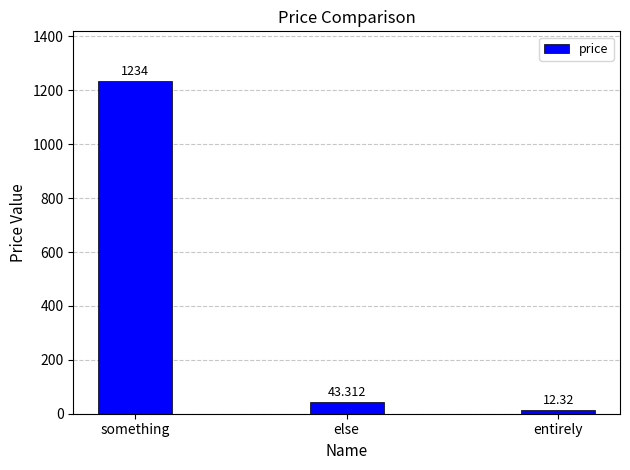

Read the value at else.

43.3